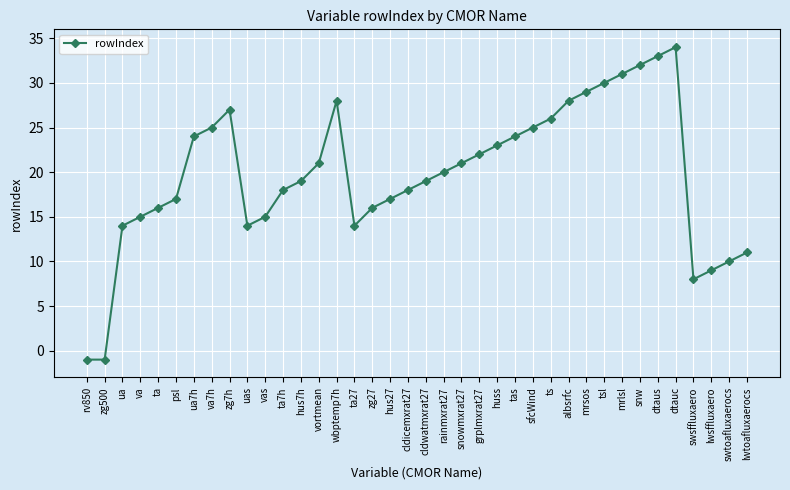

How many values are above zero?

36